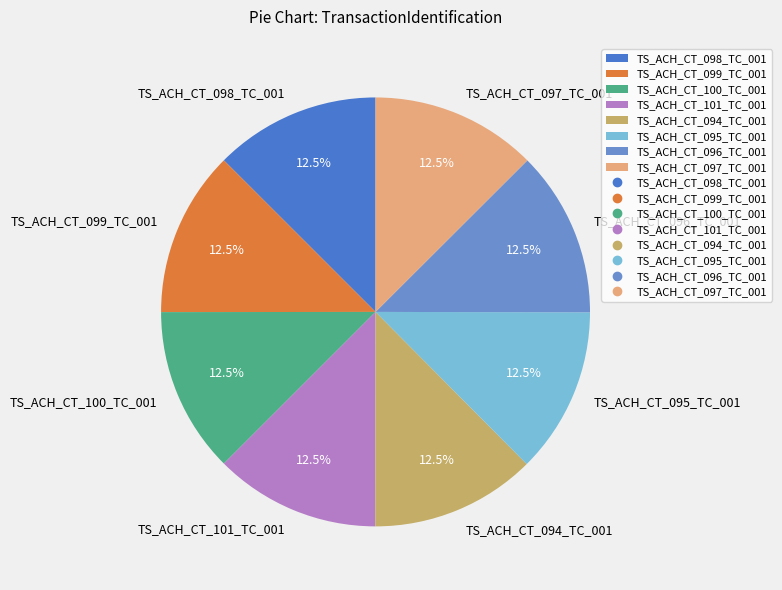

Is there a majority slice in this chart?

No